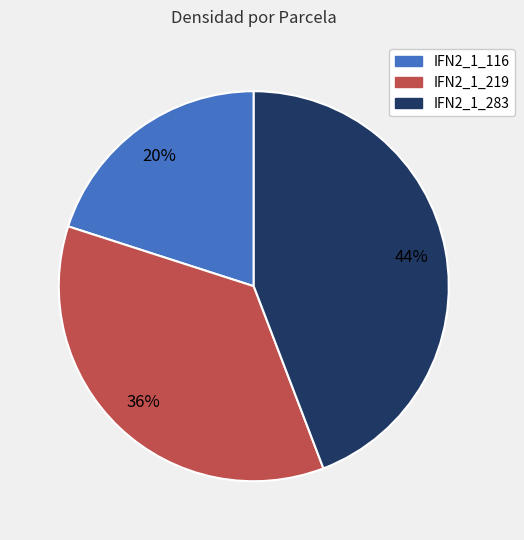

How many slices are in this pie chart?

3